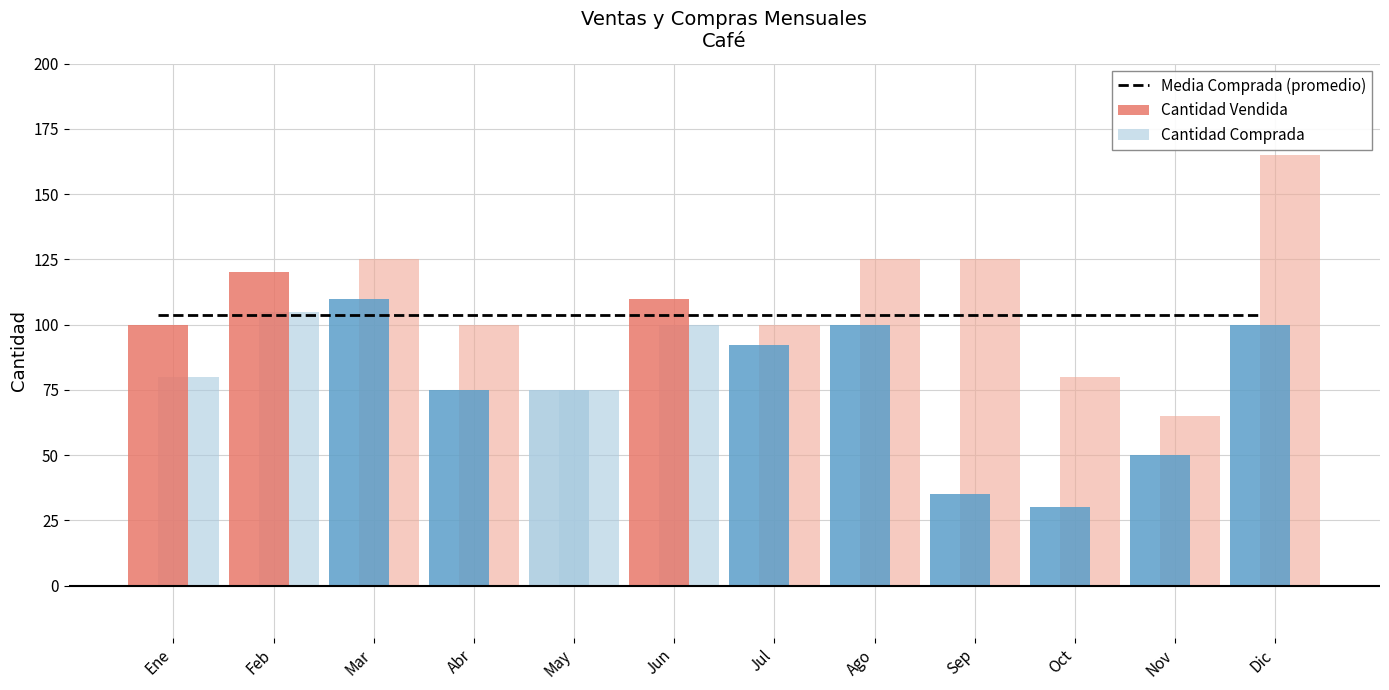

What are all the series names shown in the legend?

Media Comprada (promedio), Cantidad Vendida, Cantidad Comprada